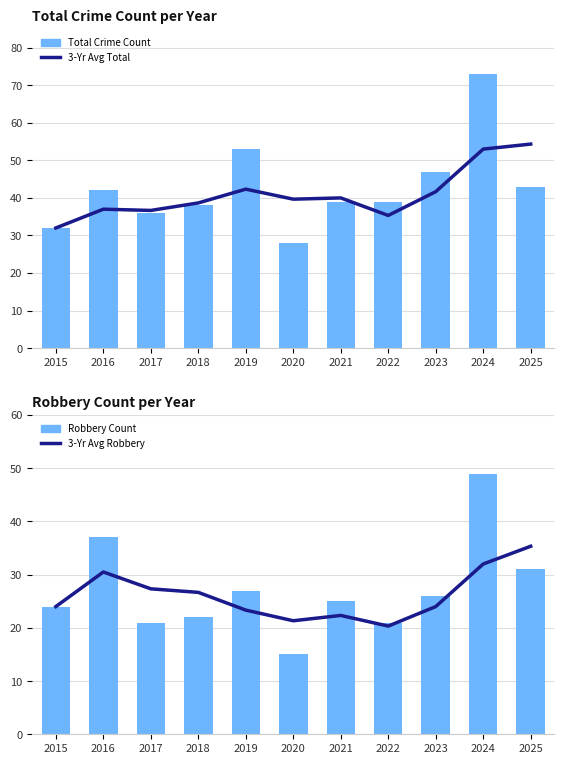

How many values in the Total Crime Count series exceed 39?

5